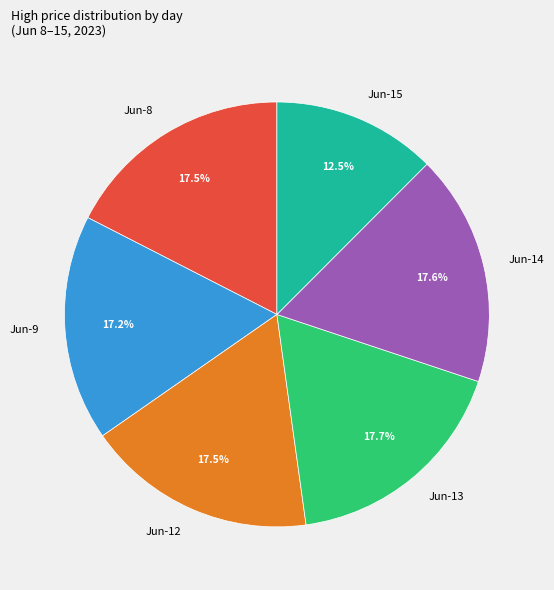

Does Jun-15 represent more than half of the total?

No